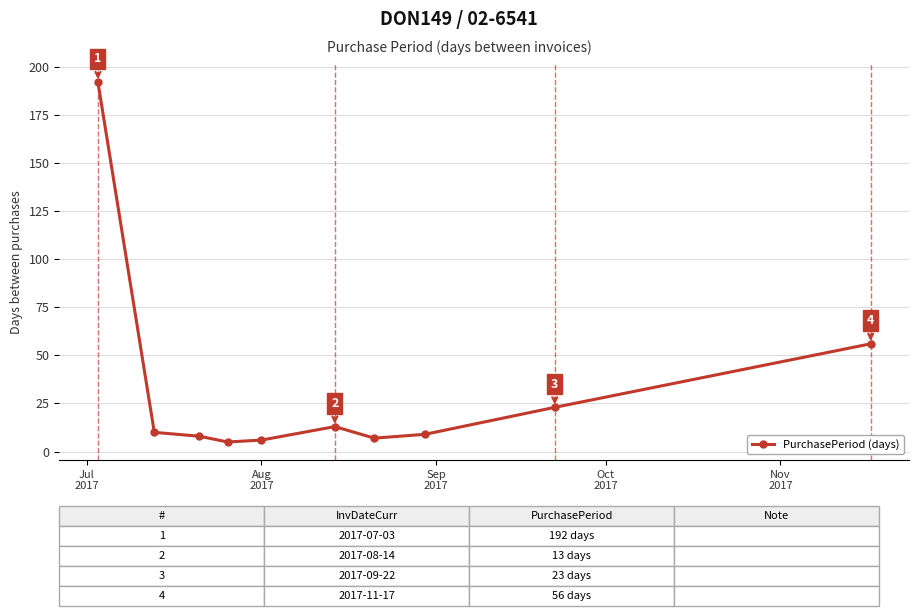

What is the smallest value displayed?

5